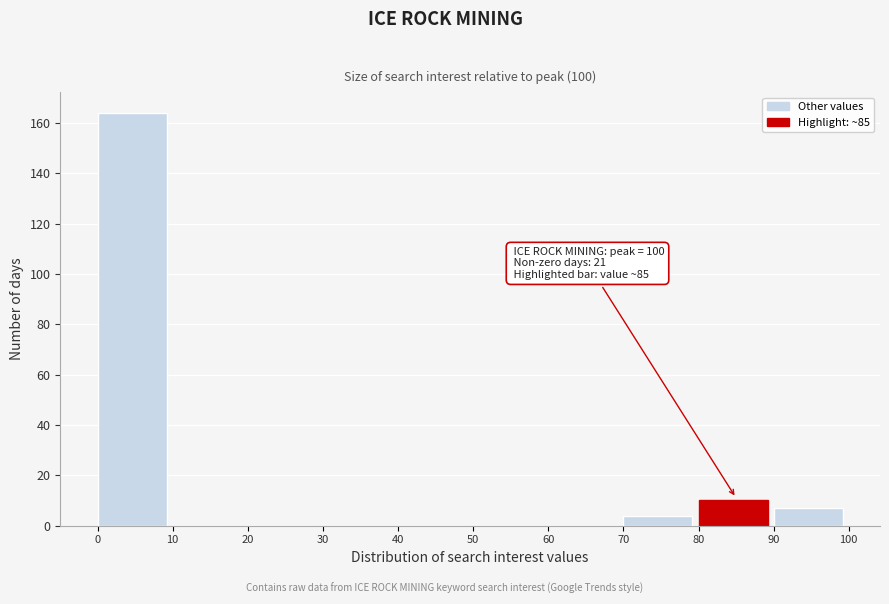

Which range on the x-axis has the tallest bar?

0 to 10